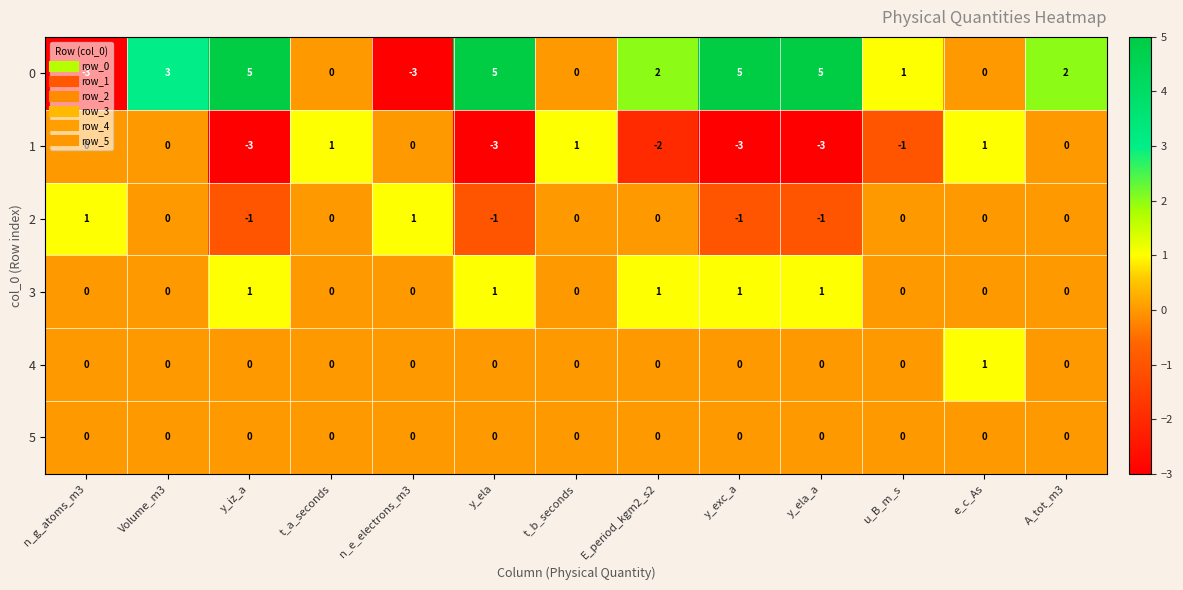

What is the smallest value displayed?

-3